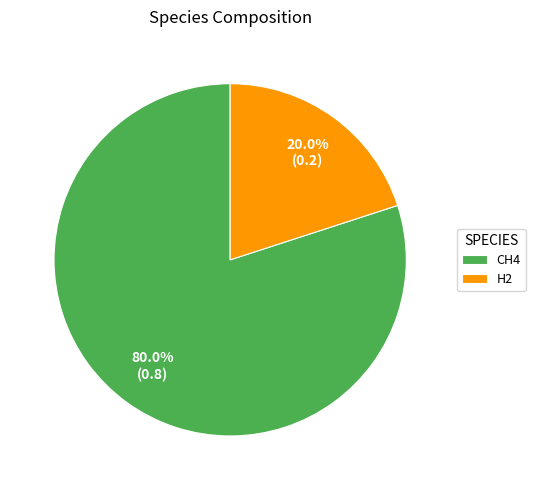

Does H2 account for over 50% of the chart?

No